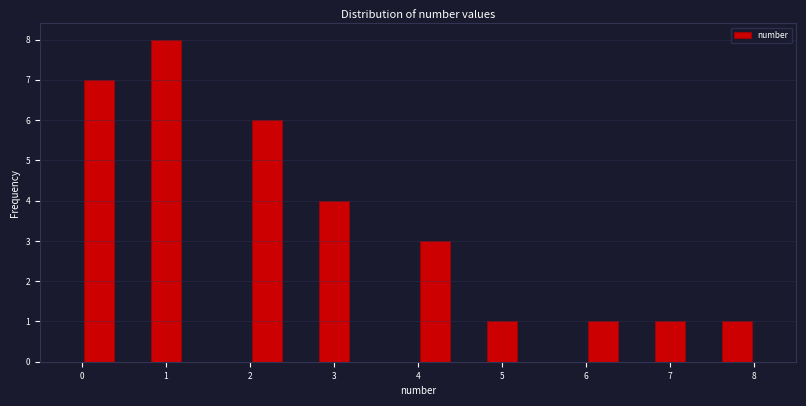

Reading left to right, list every bar in this chart as the range it spans on the x-axis followed by its height. The values are not printed on the chart, so give them approximately, as read against the axis.

0.0 to 0.4: 7
0.4 to 0.8: 0
0.8 to 1.2: 8
1.2 to 1.6: 0
1.6 to 2.0: 0
2.0 to 2.4: 6
2.4 to 2.8: 0
2.8 to 3.2: 4
3.2 to 3.6: 0
3.6 to 4.0: 0
4.0 to 4.4: 3
4.4 to 4.8: 0
4.8 to 5.2: 1
5.2 to 5.6: 0
5.6 to 6.0: 0
6.0 to 6.4: 1
6.4 to 6.8: 0
6.8 to 7.2: 1
7.2 to 7.6: 0
7.6 to 8.0: 1